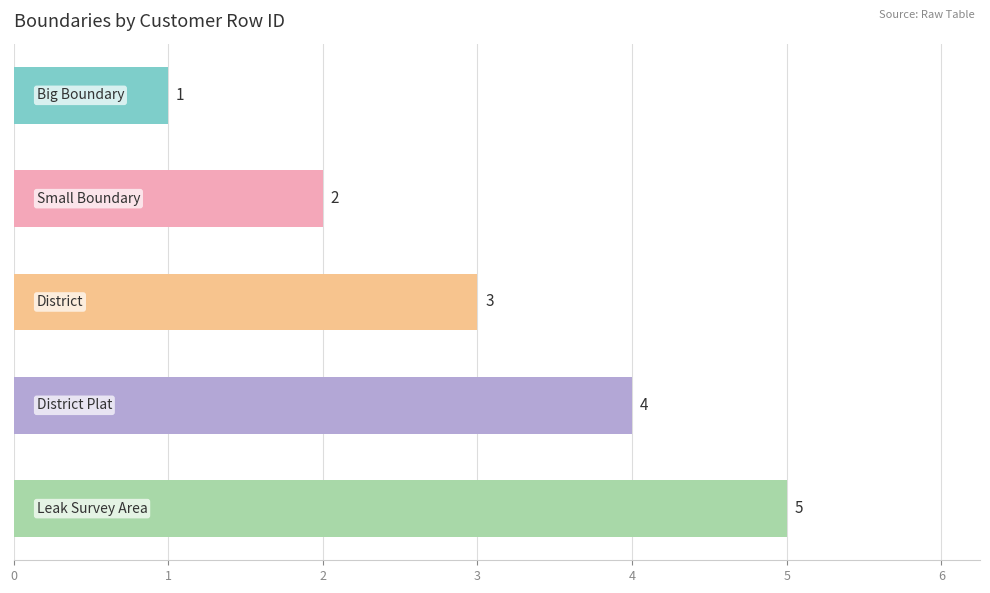

Count the values in the range 2 to 4.

3